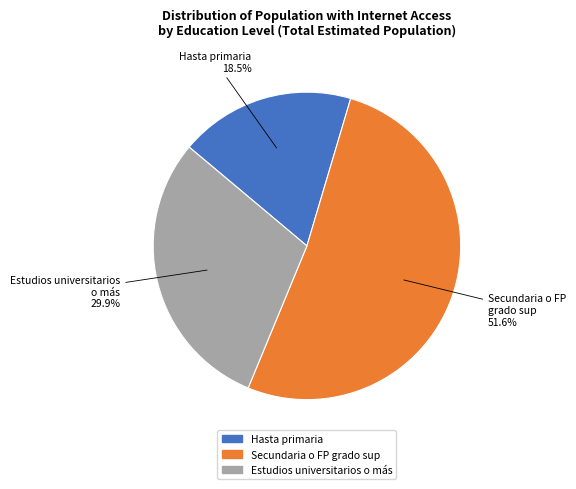

To the nearest percent, what percentage of the pie is Estudios universitarios o más?

30%